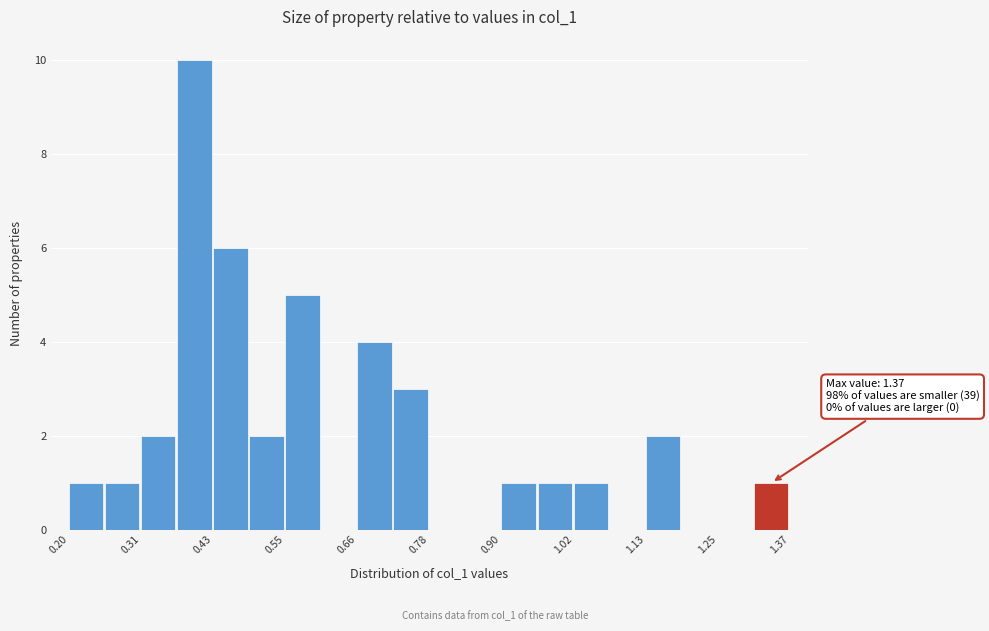

Read against the x-axis, roughly where is the centre of the tallest bar?

0.40